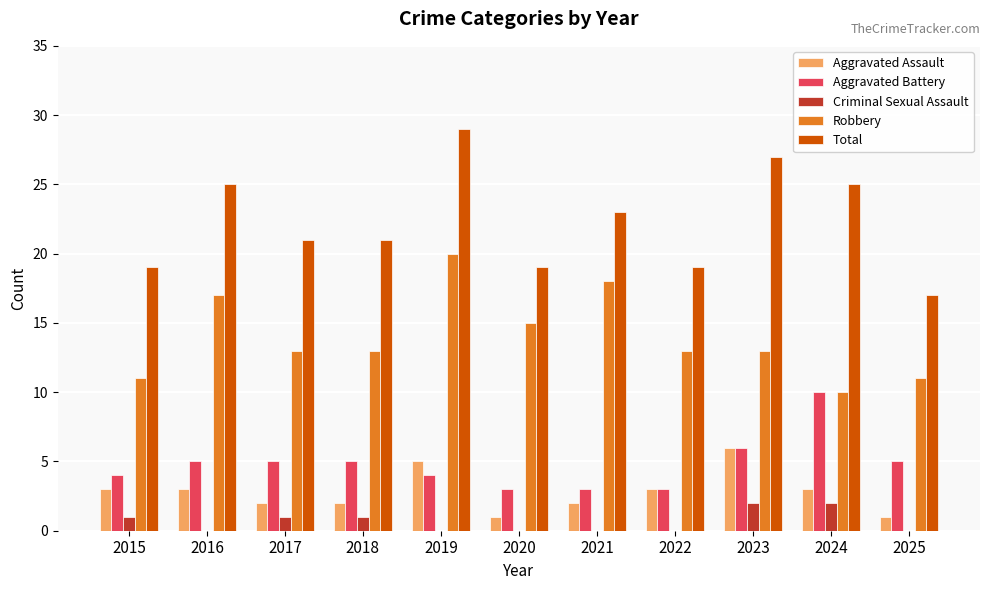

How many data points does each series have?

11